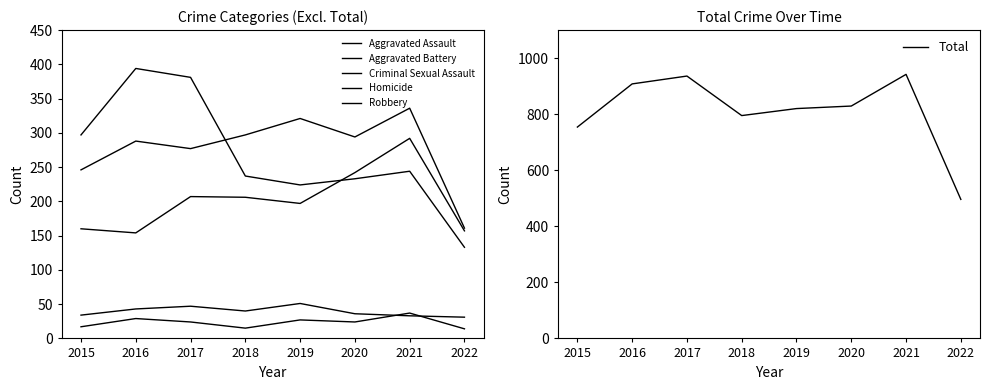

At which category does Robbery reach its first local peak?

2016